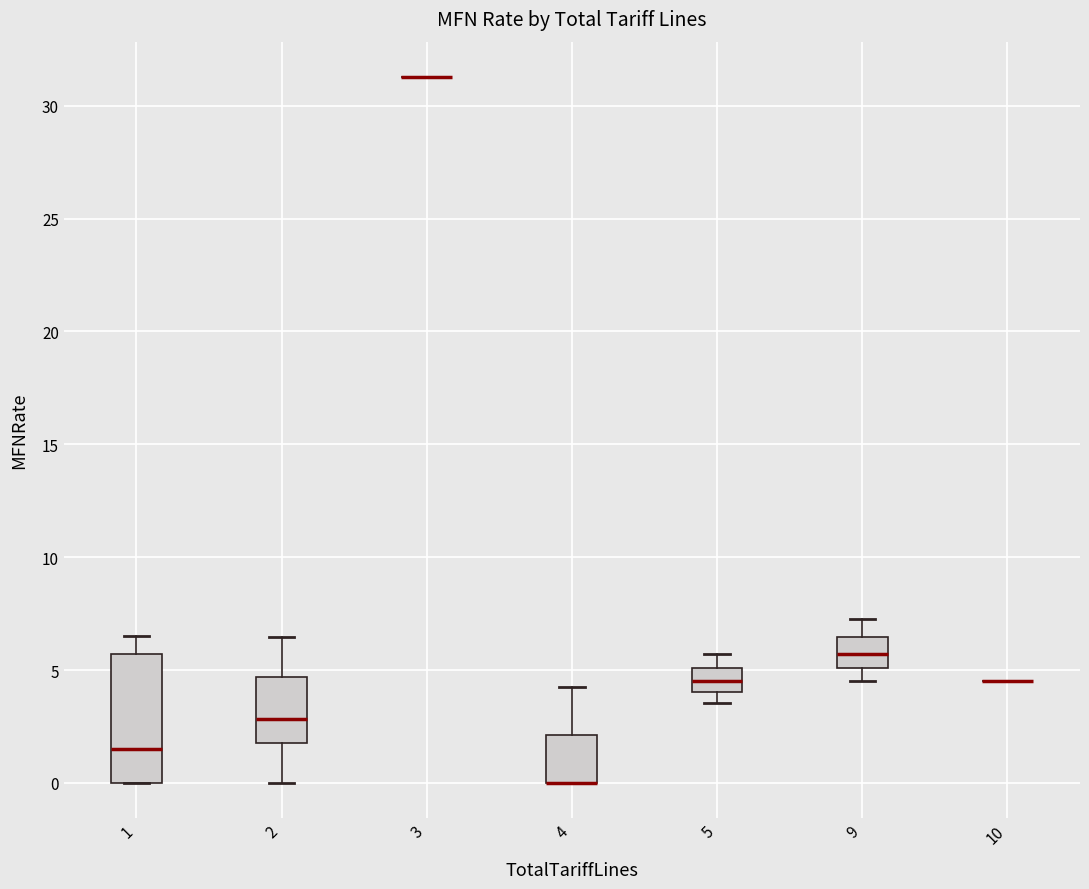

Reading left to right, transcribe this box plot: for each box, give where its median line is, the range the box spans, and where its two whiskers end, as read against the y-axis. The values are not printed on the chart, so give them approximately, as read against the axis.

1: median 1.5, box 0.0 to 5.5, whiskers 0.0 to 6.5
2: median 3.0, box 2.0 to 4.5, whiskers 0.0 to 6.5
3: box collapsed to a line at 31.5, whiskers 31.5 to 31.5
4: median 0.0 (drawn on the box's lower edge), box 0.0 to 2.0, whiskers 0.0 to 4.5
5: median 4.5, box 4.0 to 5.0, whiskers 3.5 to 5.5
9: median 5.5, box 5.0 to 6.5, whiskers 4.5 to 7.5
10: box collapsed to a line at 4.5, whiskers 4.5 to 4.5